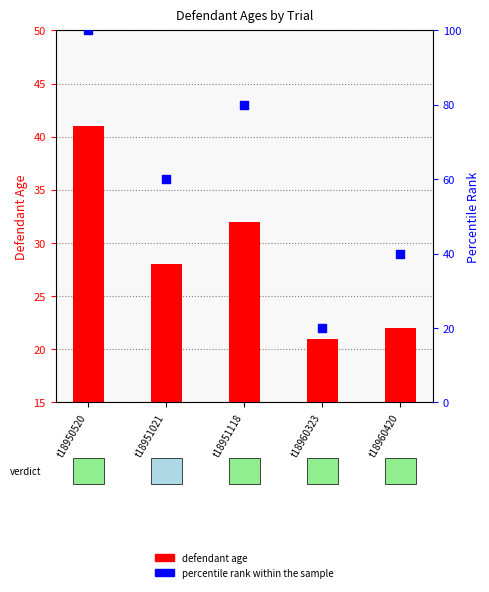

Which series has the largest total across all categories?

percentile rank within the sample